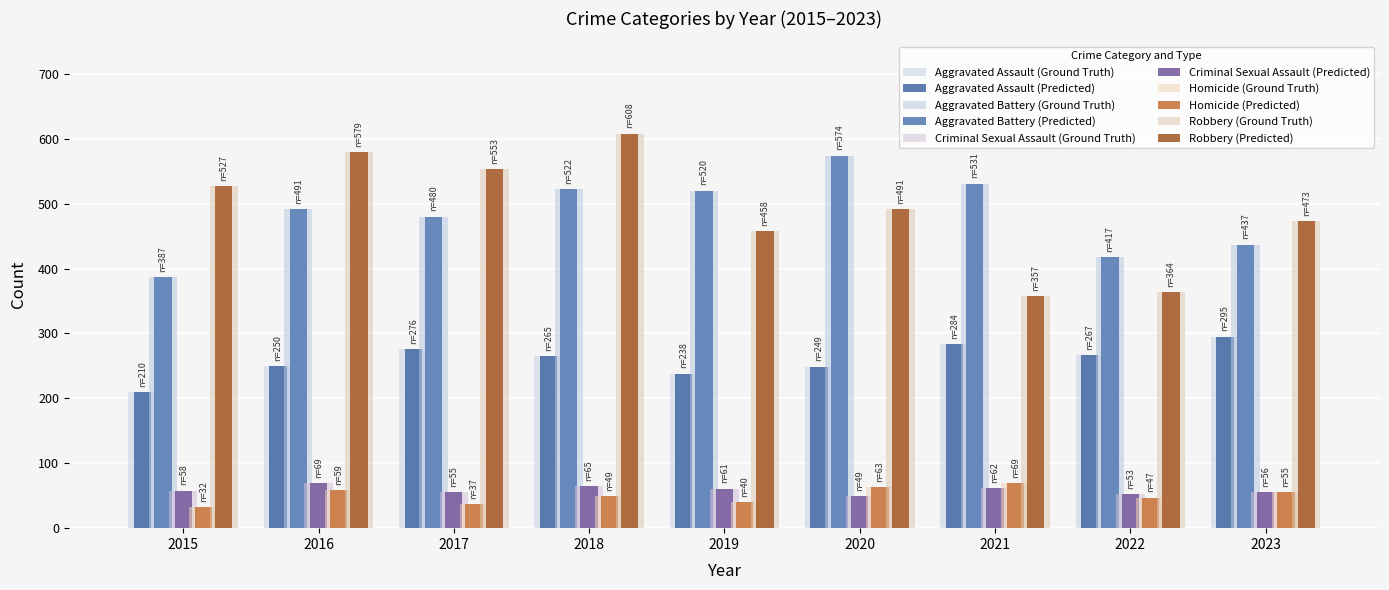

How many distinct data groups are displayed?

10